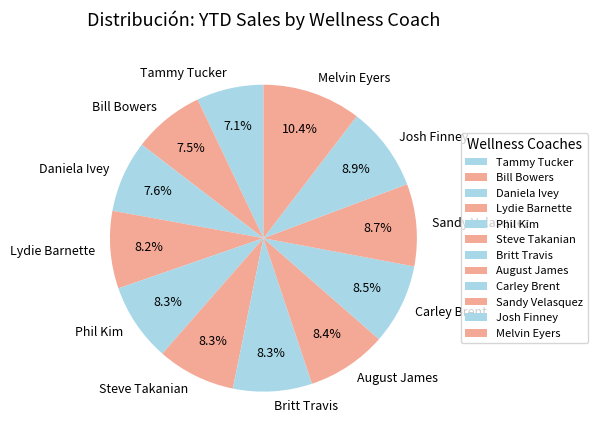

Is there a majority slice in this chart?

No